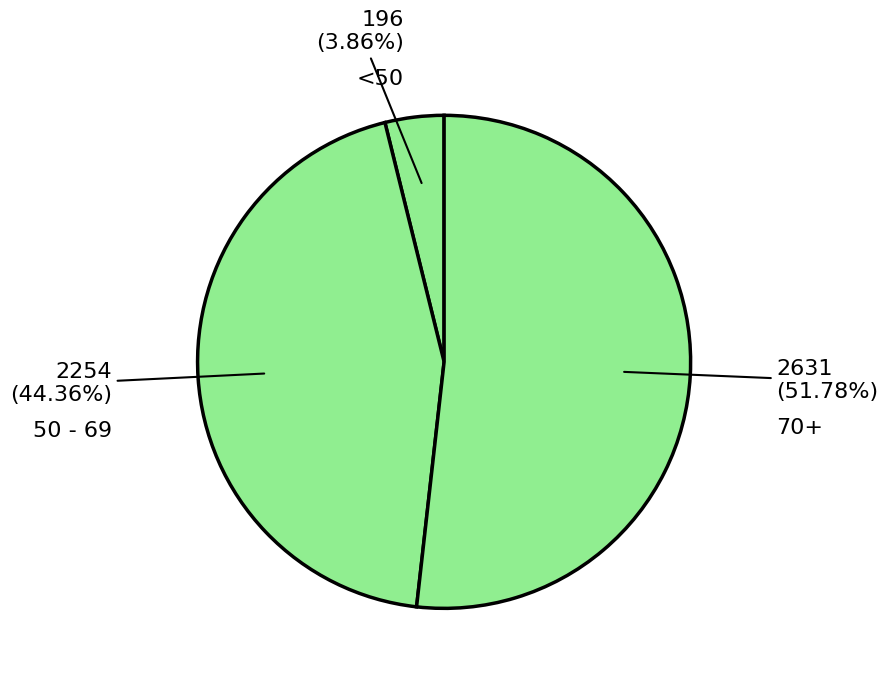

How many segments does this pie chart have?

3